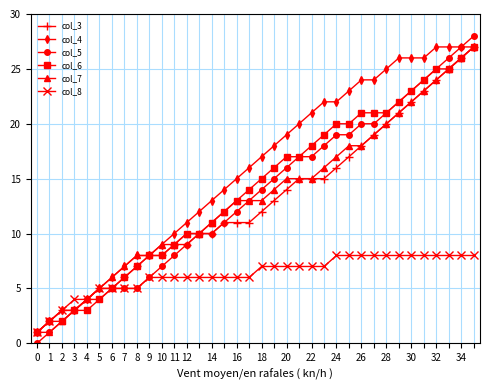

What is the maximum value shown in the chart?

28